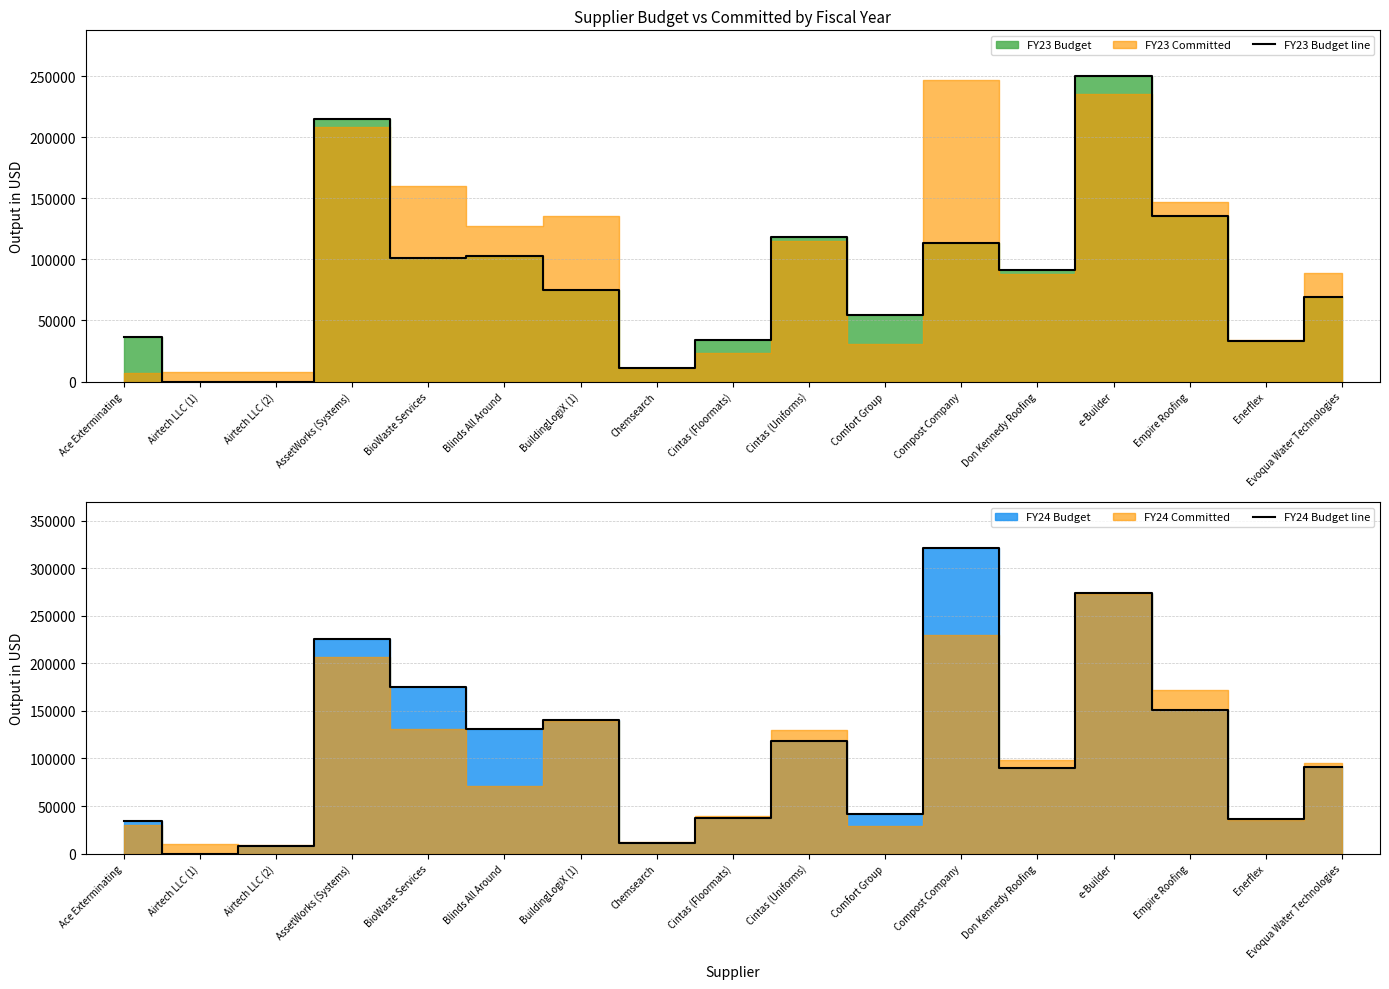

Rank the series by their maximum value, from lowest to highest.

FY23 Budget line, FY24 Budget line